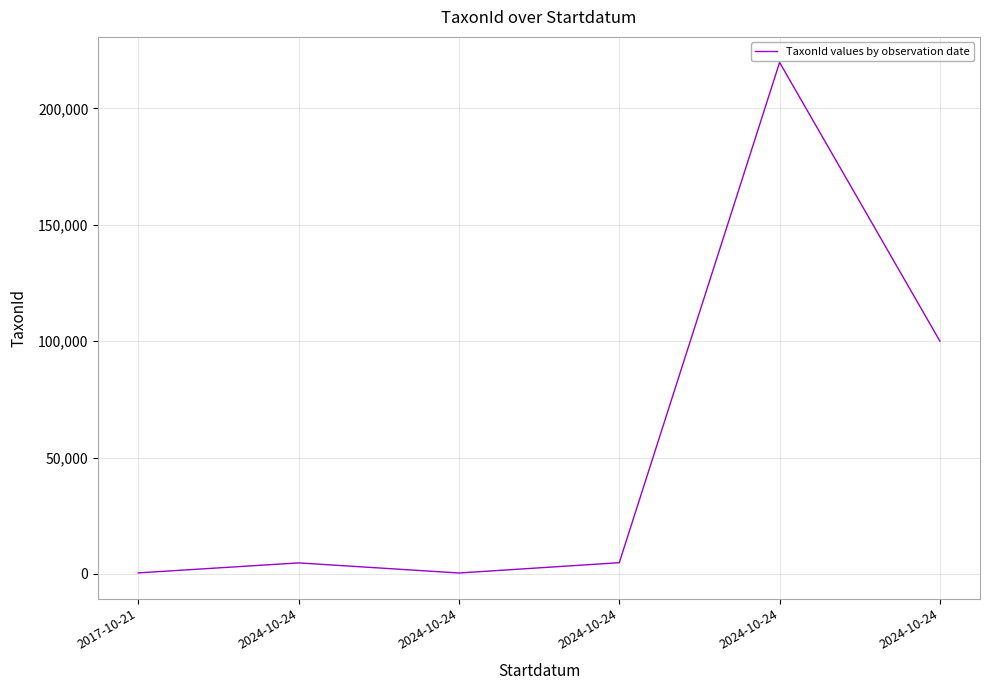

Rank the categories by value from highest to lowest.

2024-10-24, 2024-10-24, 2024-10-24, 2024-10-24, 2017-10-21, 2024-10-24